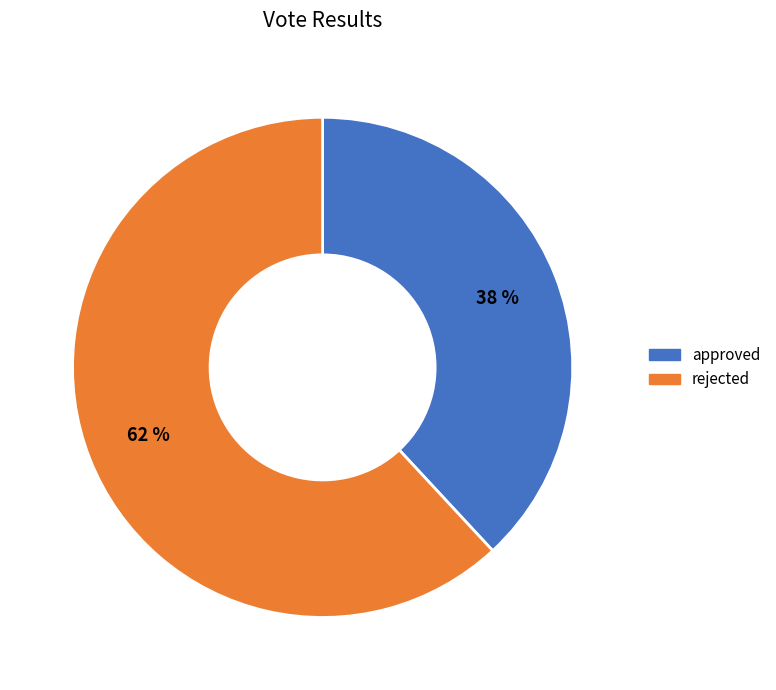

Which has a higher value, rejected or approved?

rejected